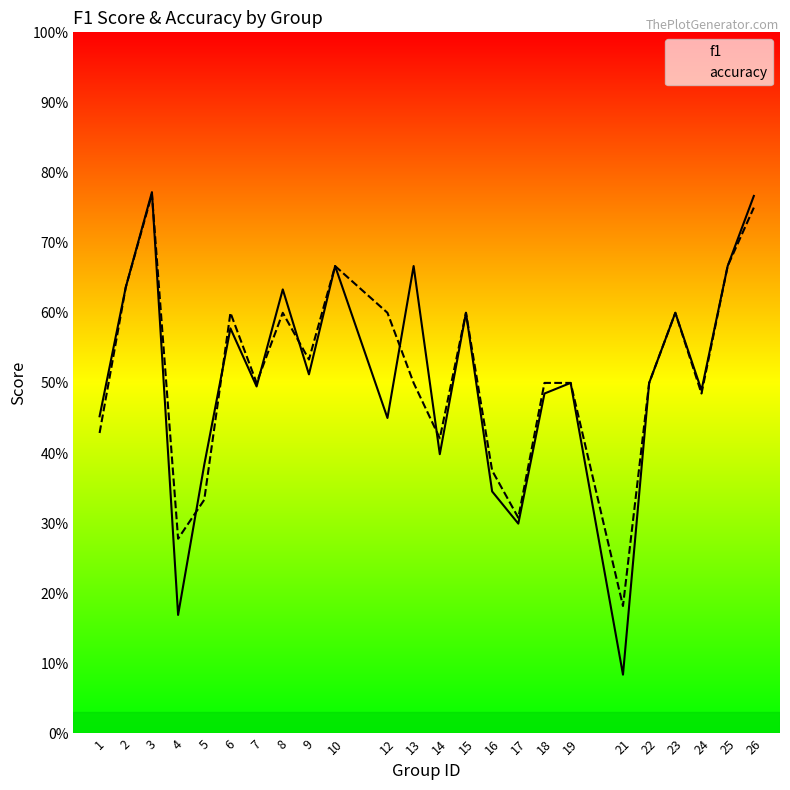

What is the value of the f1 point at the 13th from the left?

0.4